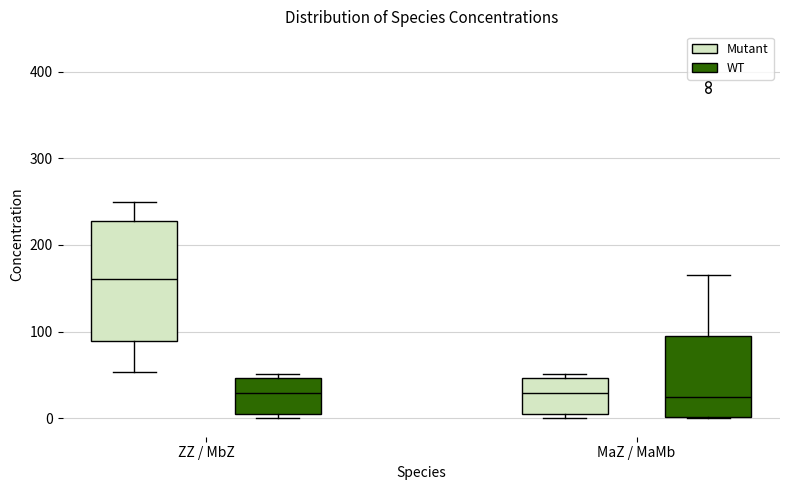

Comparing the boxes themselves (not the whiskers), which one is the tallest?

ZZ / MbZ (Mutant)